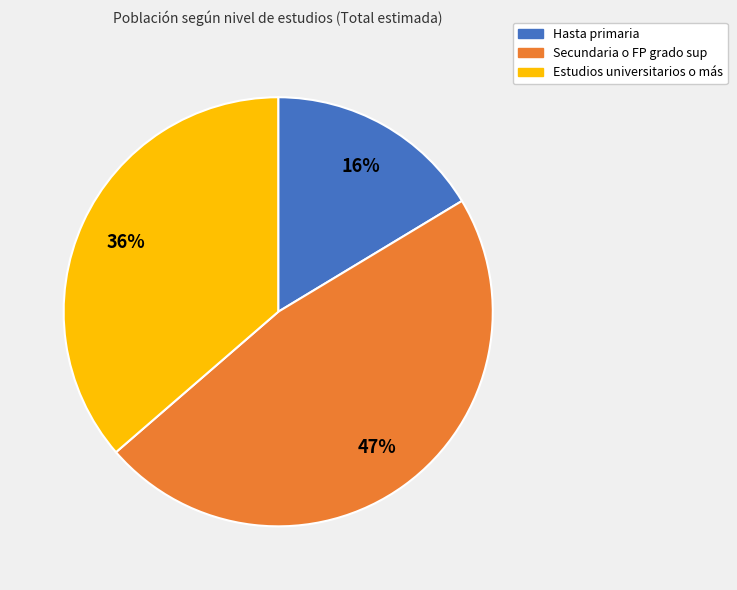

To the nearest percent, what portion does Hasta primaria represent?

16%